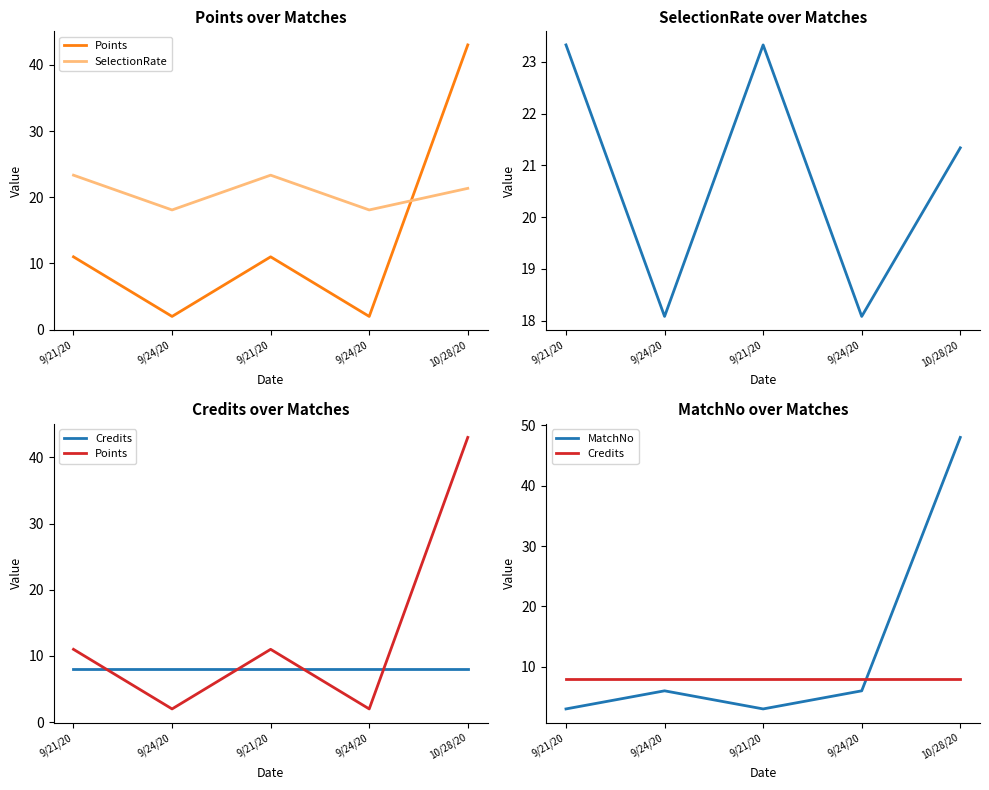

The SelectionRate series shows 18.1 at 9/24/20. True or false?

True